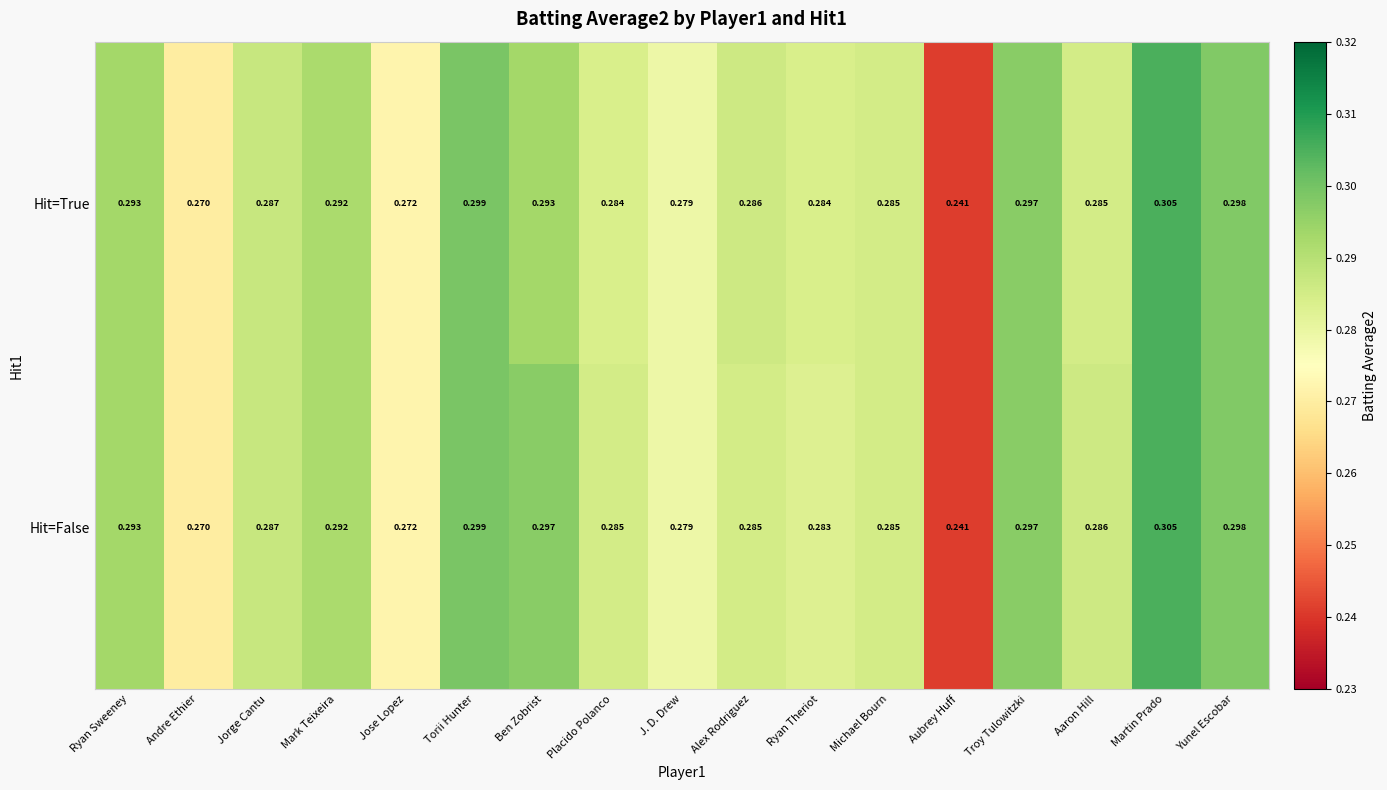

At Alex Rodriguez, list the series in order from largest to smallest.

Hit=True, Hit=False